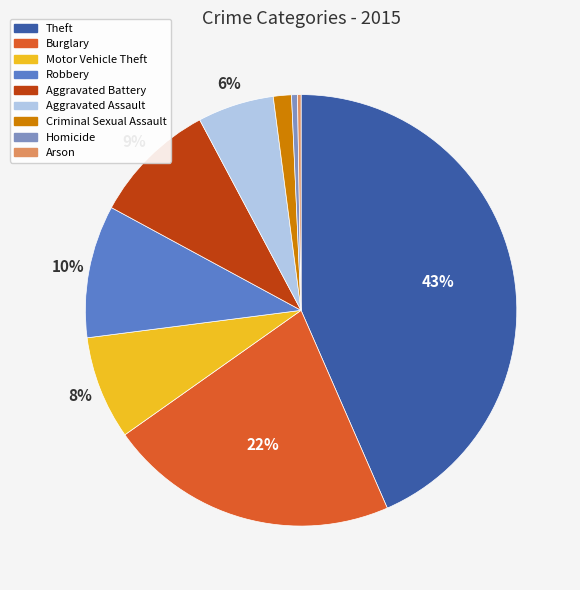

To the nearest percent, what is the average slice percentage?

11%